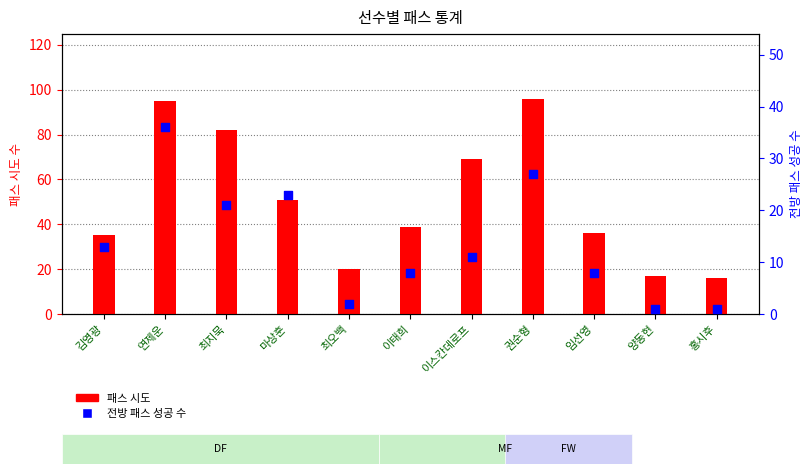

What are all the series names shown in the legend?

패스 시도, 전방 패스 성공 수